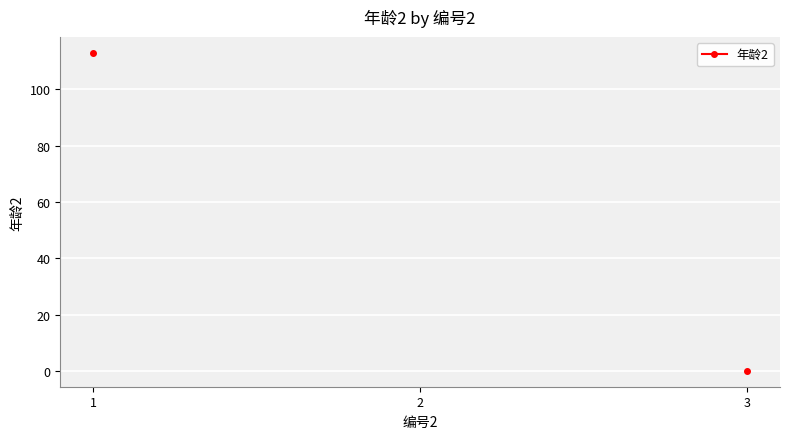

What is the difference between the values at 1 and 3?

113.0